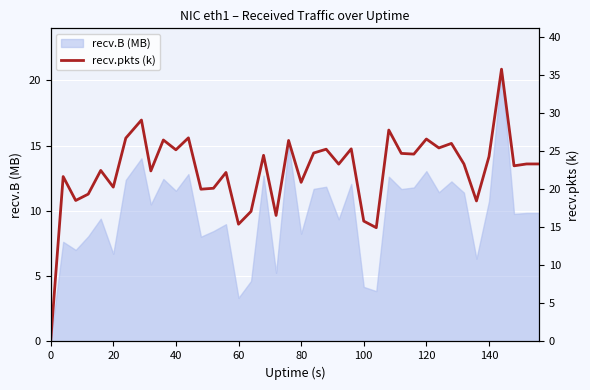

What is the maximum value shown in the chart?

35.8